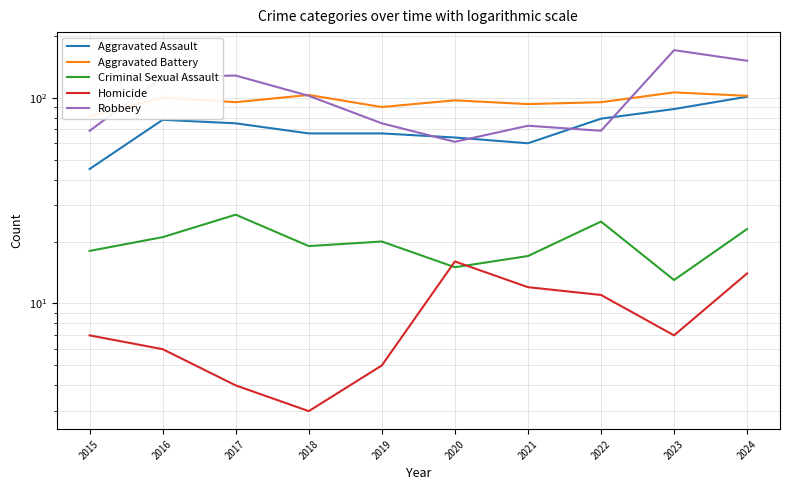

What is the approximate value of Criminal Sexual Assault at 2015, to the nearest 5?

20